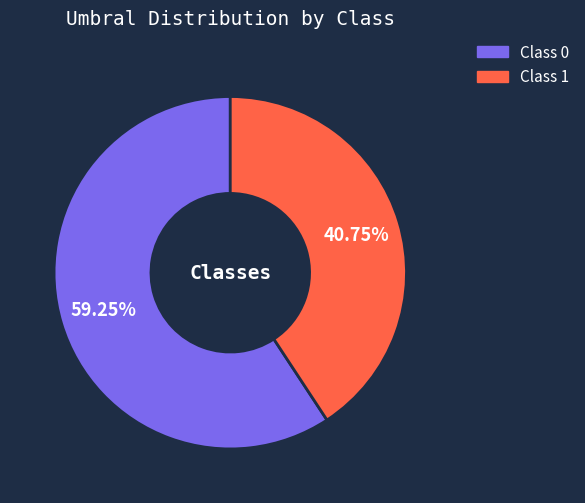

To the nearest percent, what is the difference between the largest and smallest slice percentages?

18%